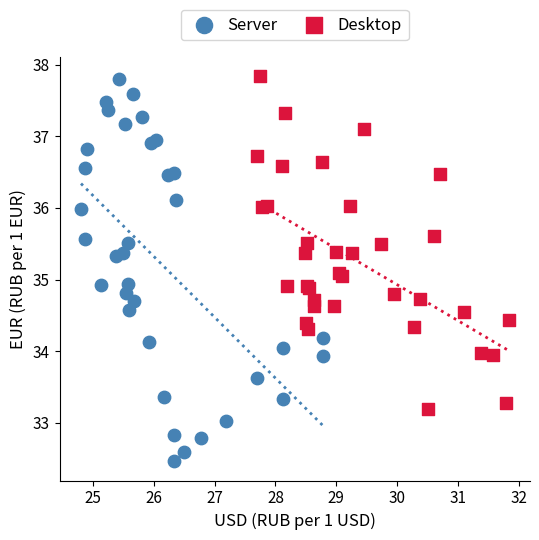

Which series reaches the minimum Y coordinate?

Server